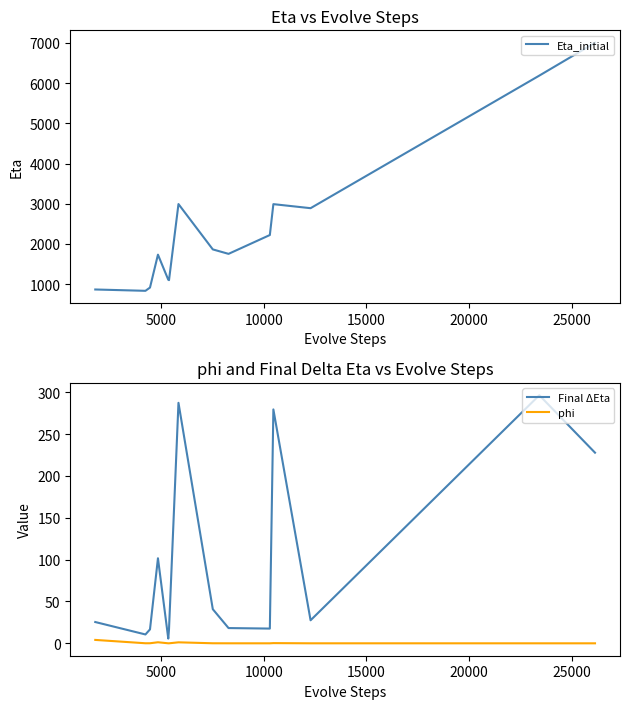

Is the value of phi at 7 greater than the value of Final ΔEta at 8?

No